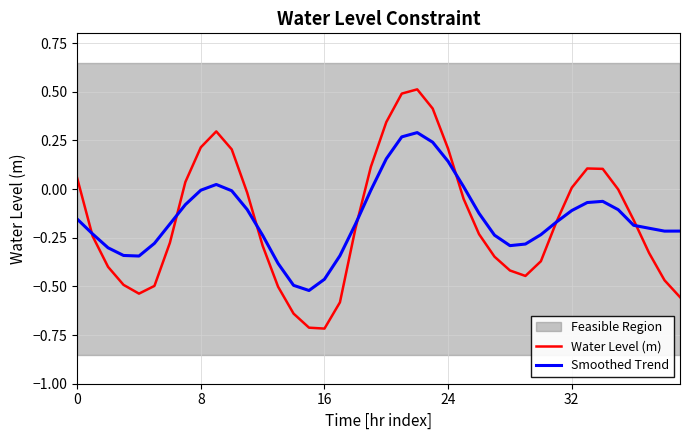

What is the difference between the highest and lowest values at 13?

0.1